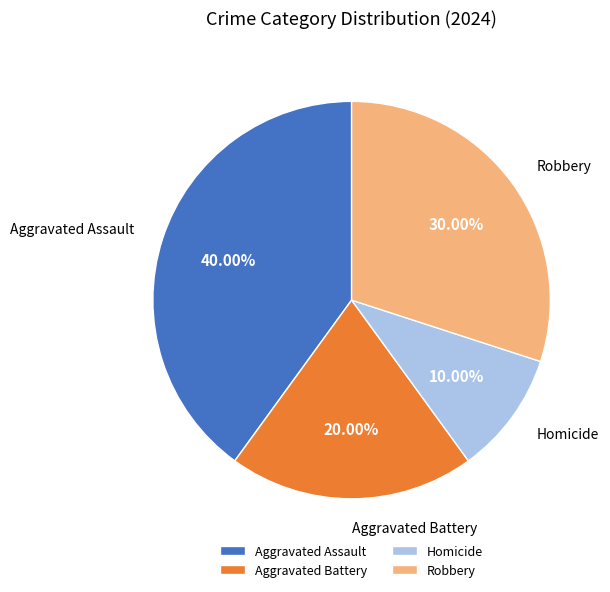

Does any single category account for the majority?

No